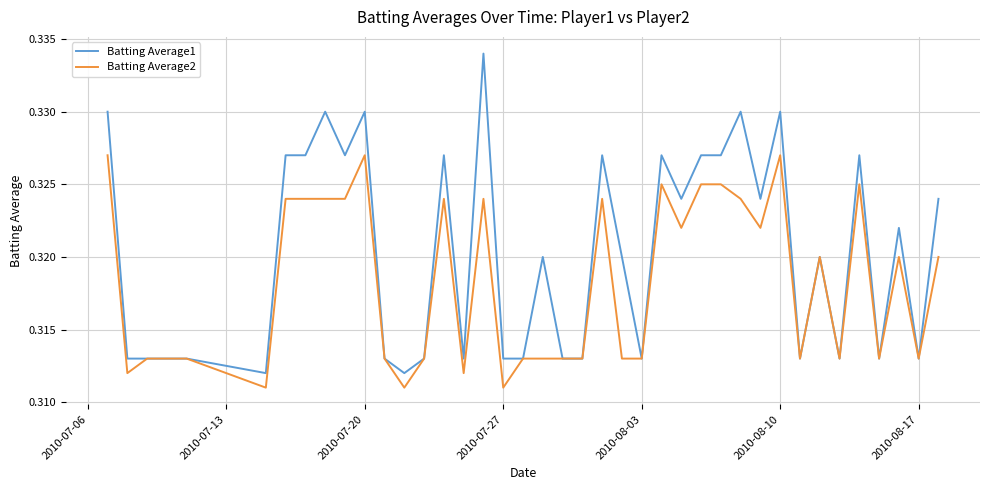

Which series has the largest total across all categories?

Batting Average1